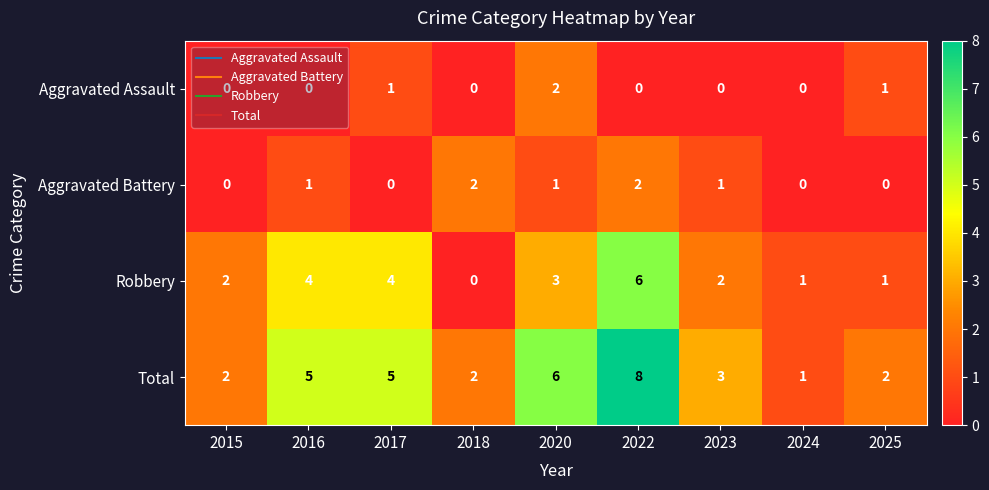

How many distinct data groups are displayed?

4